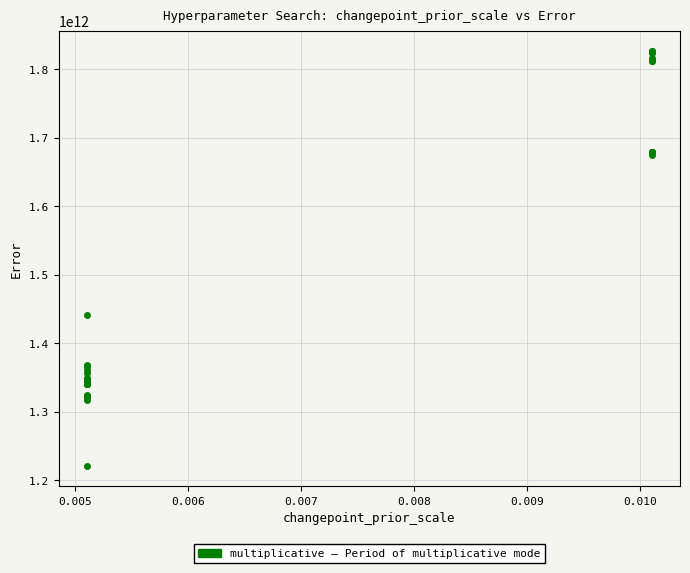

What Y value in the scatter plot is closest to 1523738678605?

1440757793890.4